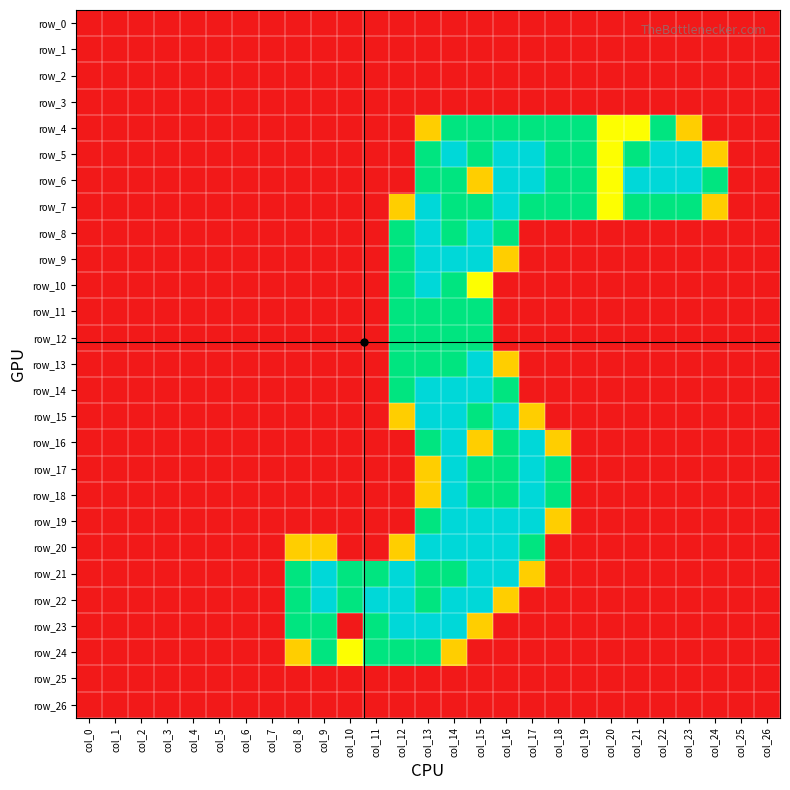

At how many categories does at least one series exceed 0?

17